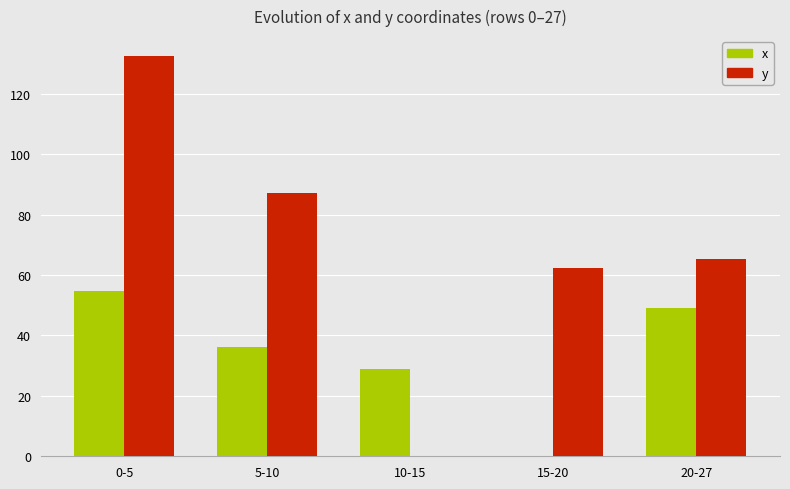

What are all the series names shown in the legend?

x, y